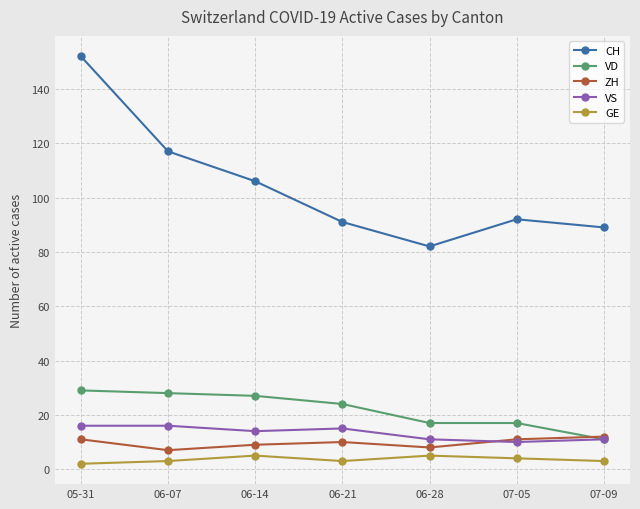

What is the maximum value shown in the chart?

152